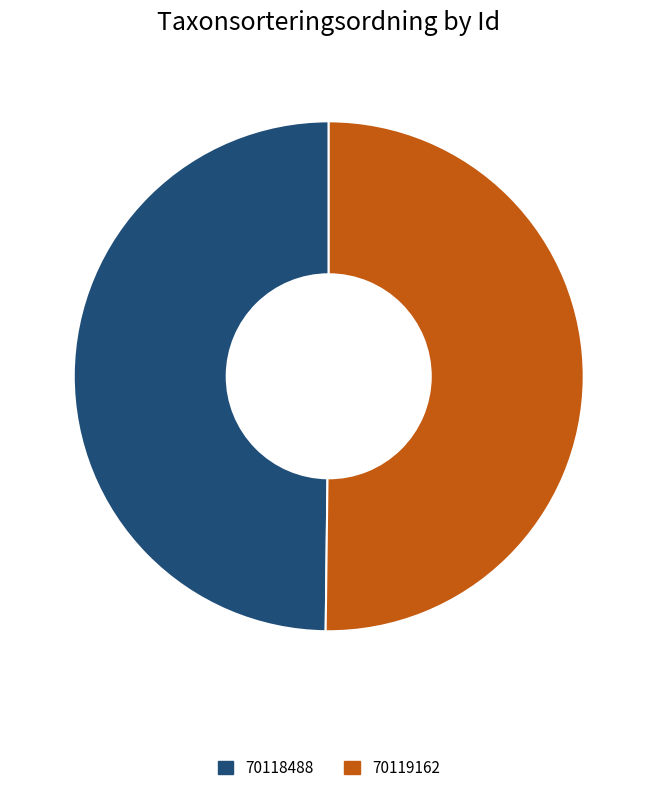

True or false: 70118488 accounts for 50% of the total.

True